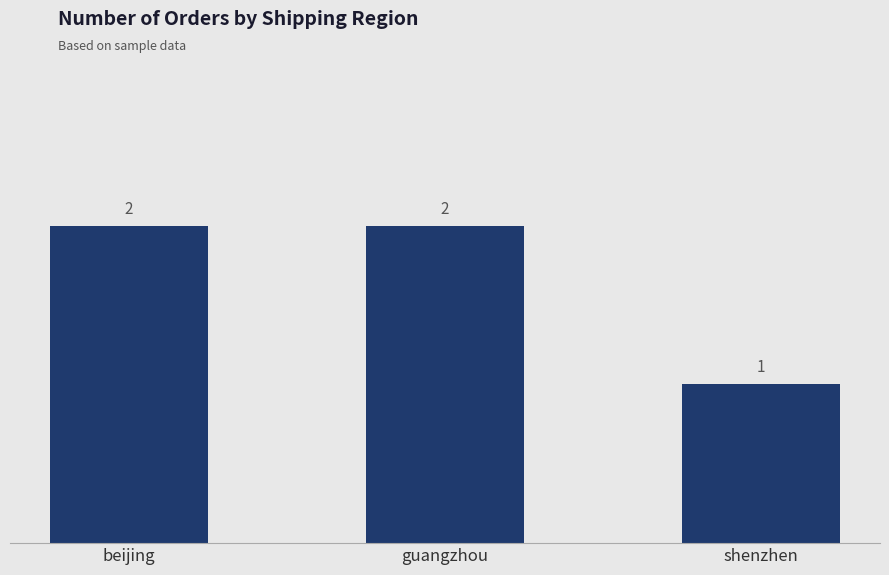

What is the label of the 2nd bar from the left?

guangzhou